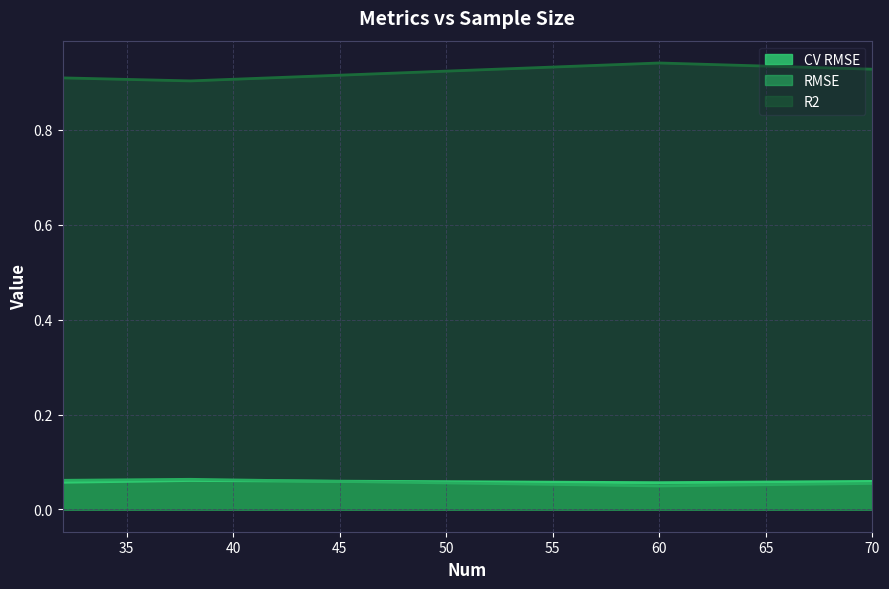

Which series changed the most between 32 and 38?

R2